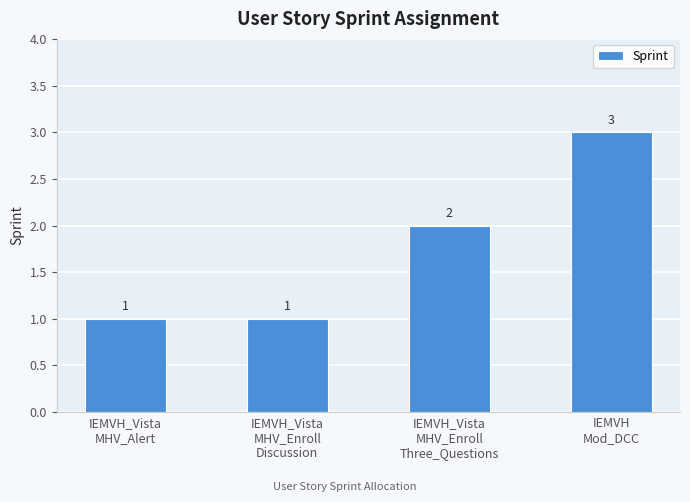

Reading left to right, transcribe all the data shown in this chart.

1	1	2	3